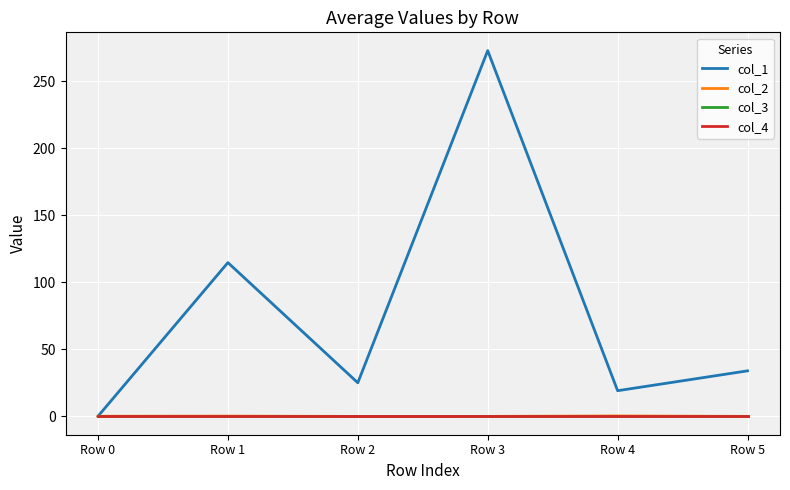

Where does the col_2 series first go above 0?

Row 1